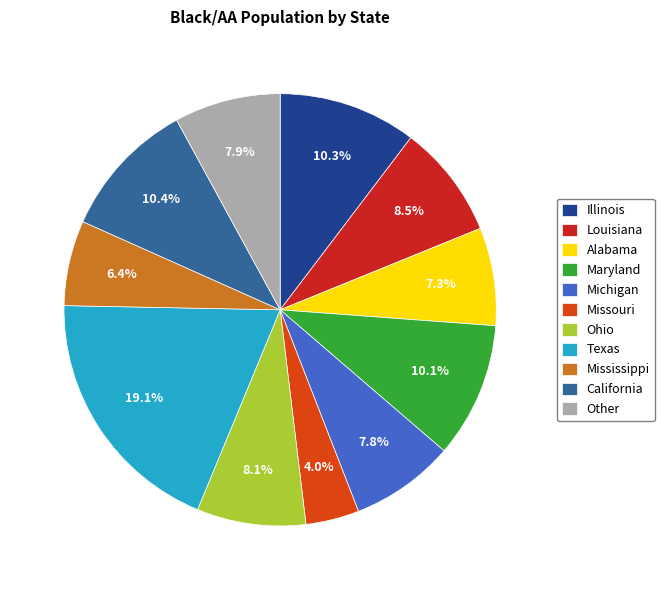

What portion of the pie excludes California?

89.6%